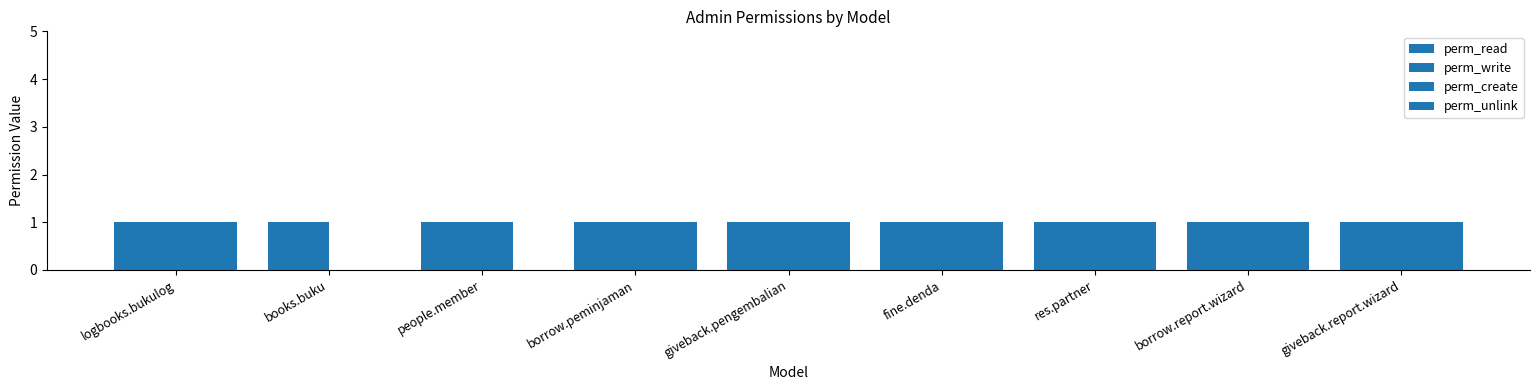

What is the total value across all series at fine.denda?

4